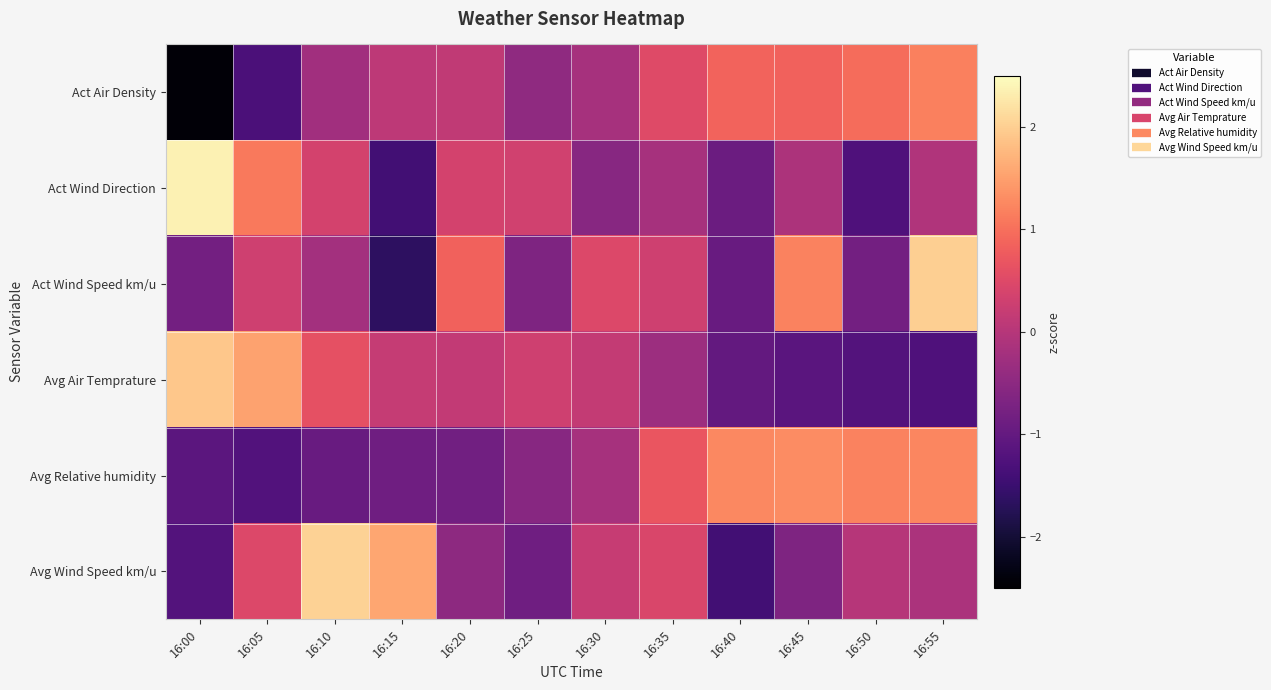

What is the total value across all series at 16:25?

-1.9